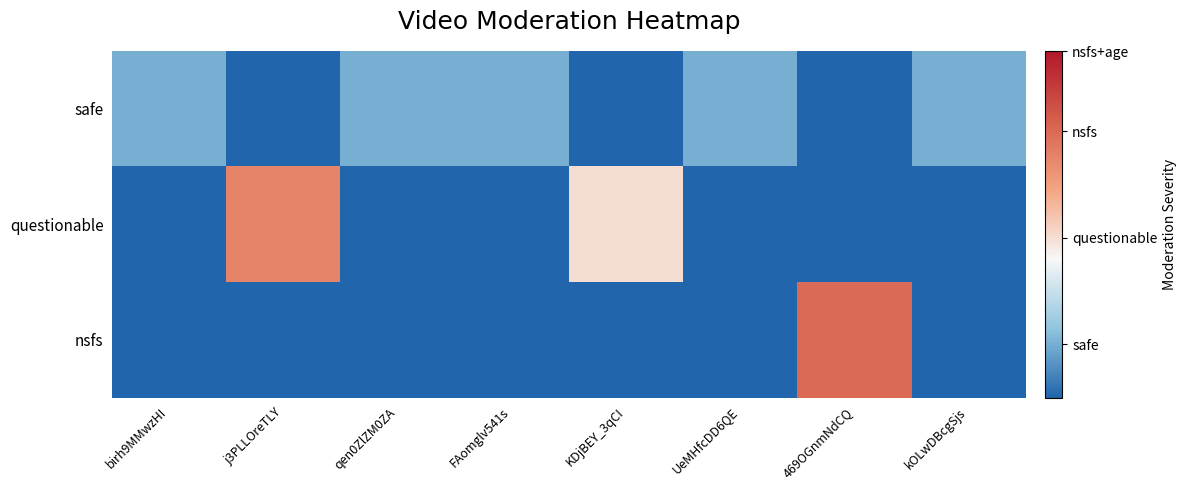

Between FAomglv541s and KDjBEY_3qCI, which series saw the biggest shift?

questionable